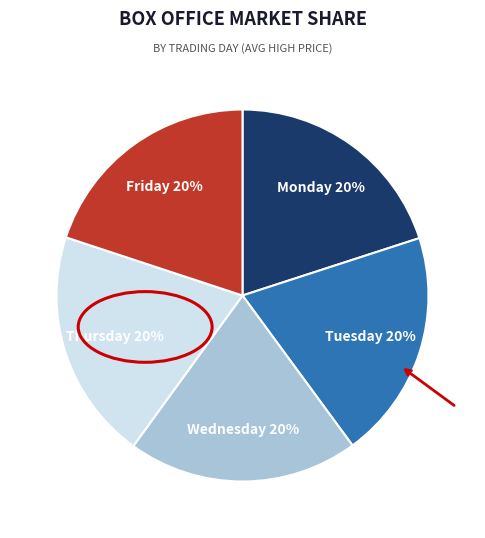

Does any single category account for the majority?

No